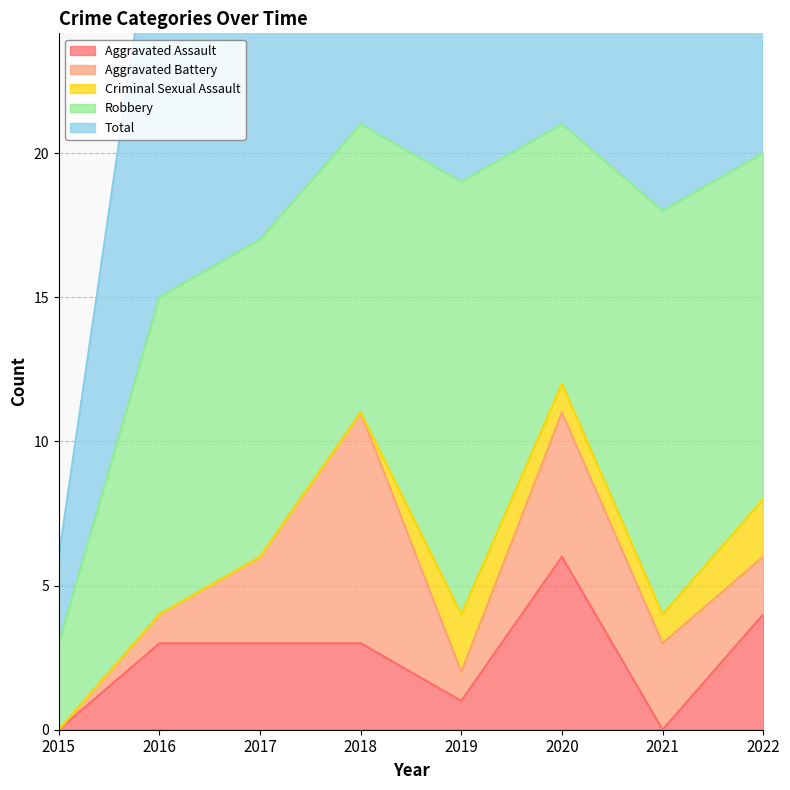

True or false: Aggravated Assault has more than 2 interior local peaks.

False